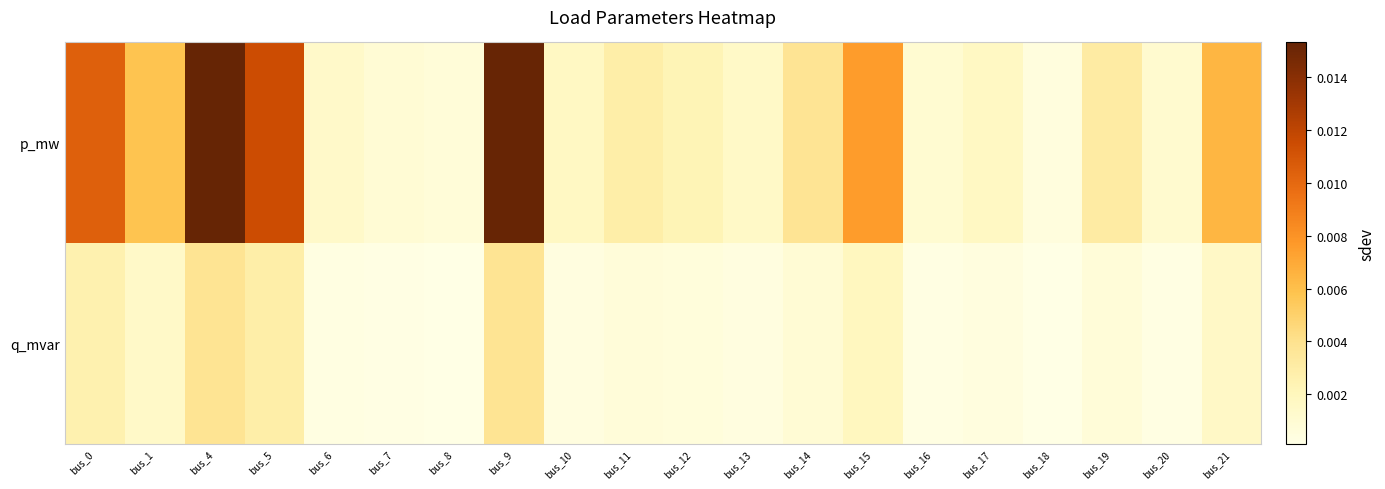

Which has a higher value, bus_13 or bus_19?

bus_19